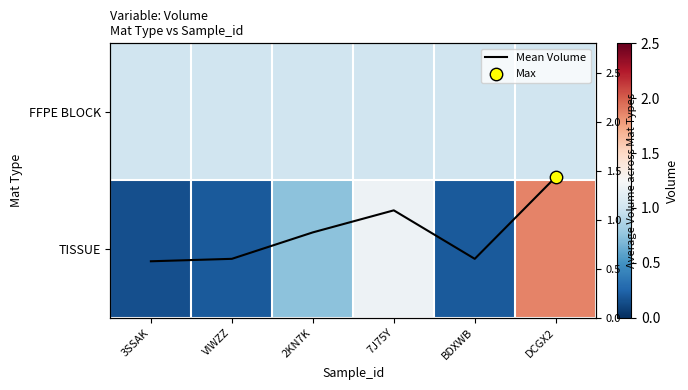

What is the smallest value displayed?

0.1